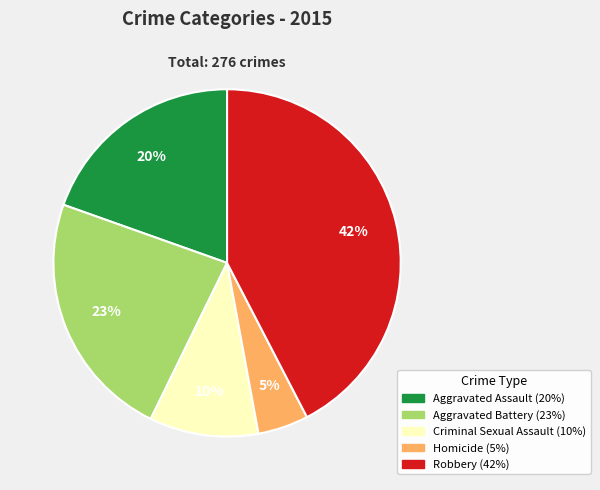

Rank the categories by value from lowest to highest.

Homicide, Criminal Sexual Assault, Aggravated Assault, Aggravated Battery, Robbery